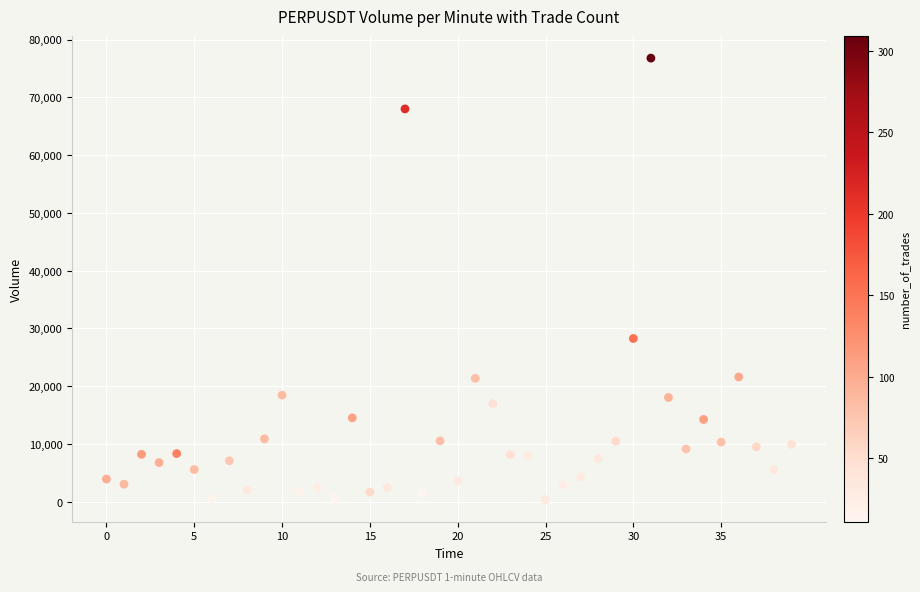

What is the range of Y values (max minus min)?

76417.9